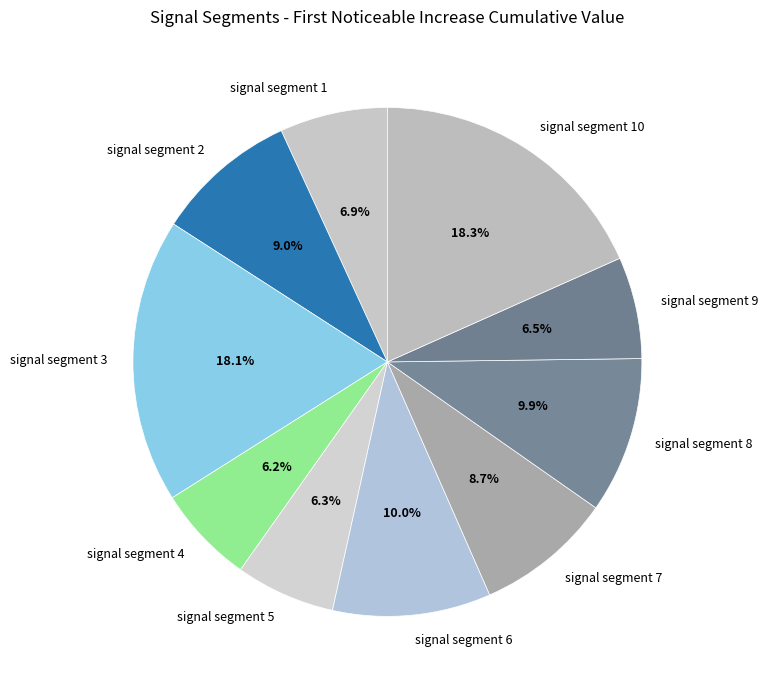

Which has a higher value, signal segment 8 or signal segment 9?

signal segment 8